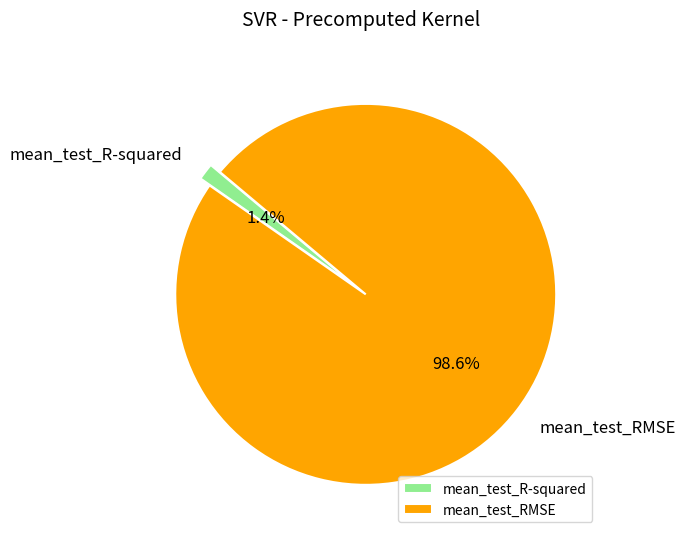

To the nearest percent, what is the average slice percentage?

50%